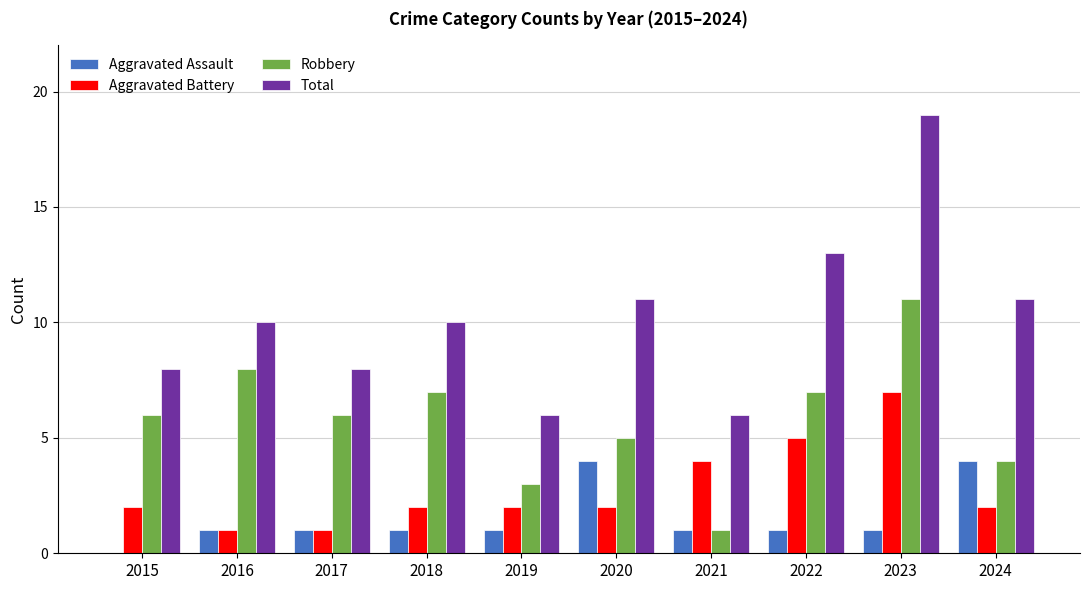

What is the maximum value shown in the chart?

19